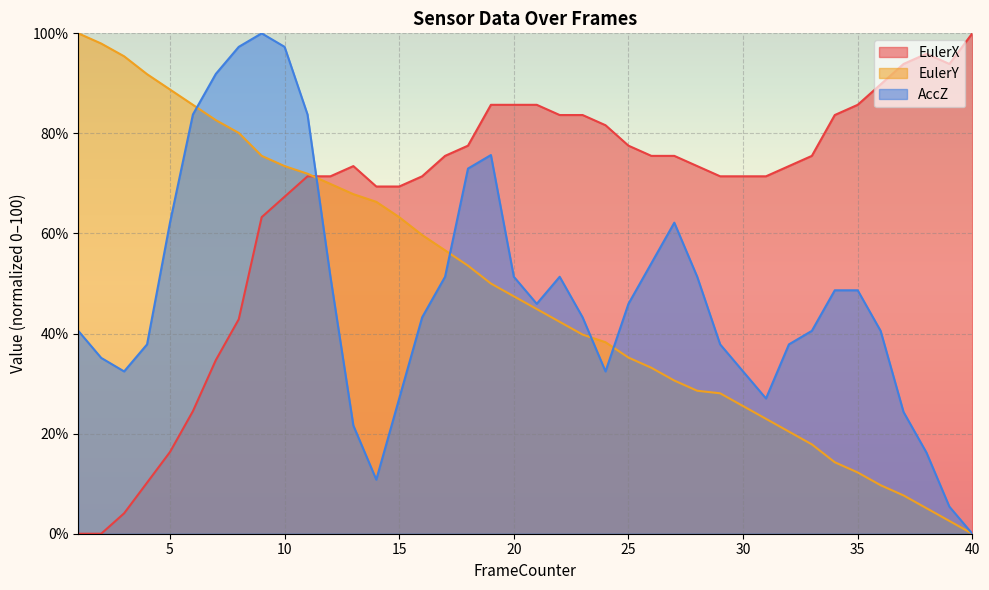

Which series ends up on top after the final intersection of AccZ and EulerX?

EulerX